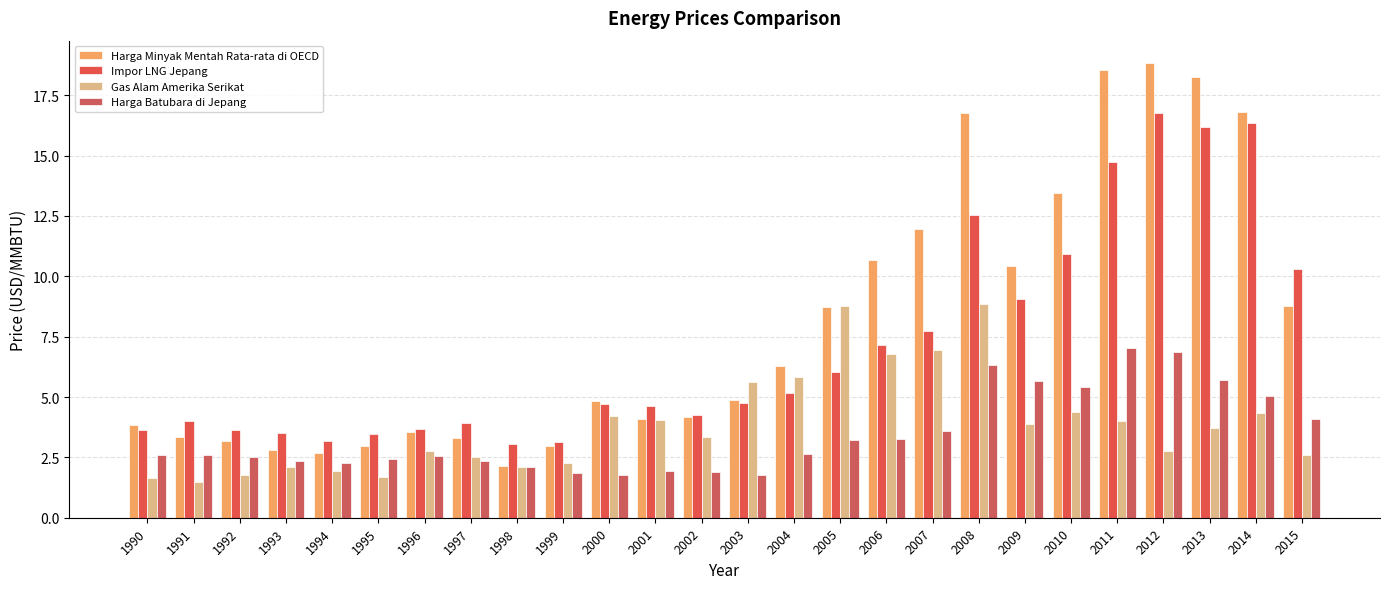

What is the sum of all Harga Minyak Mentah Rata-rata di OECD values?

208.2